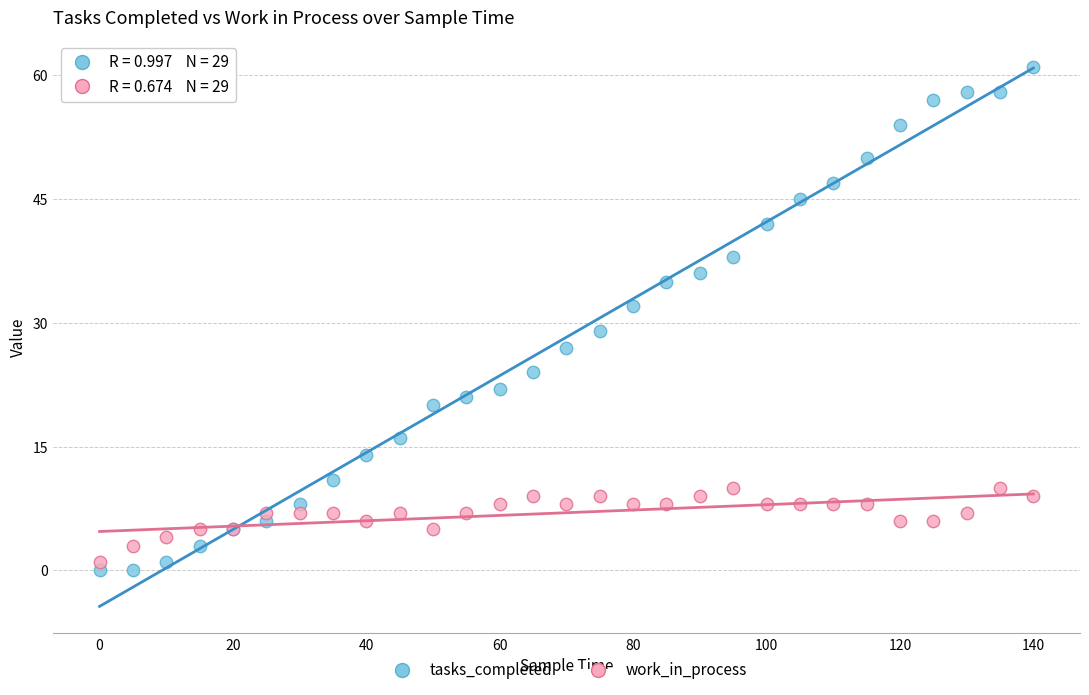

In the tasks_completed series, what Y value is closest to 30?

29